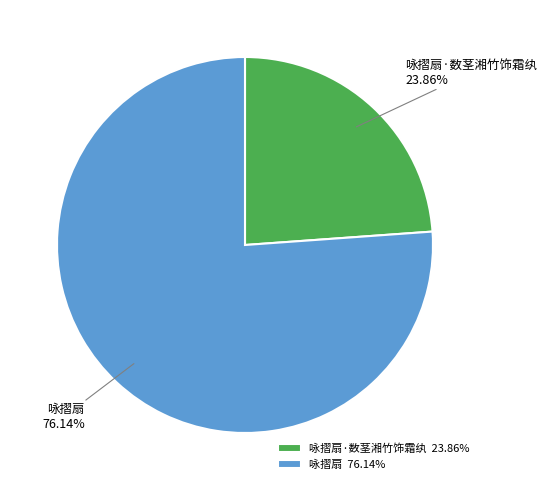

Is there a majority slice in this chart?

Yes